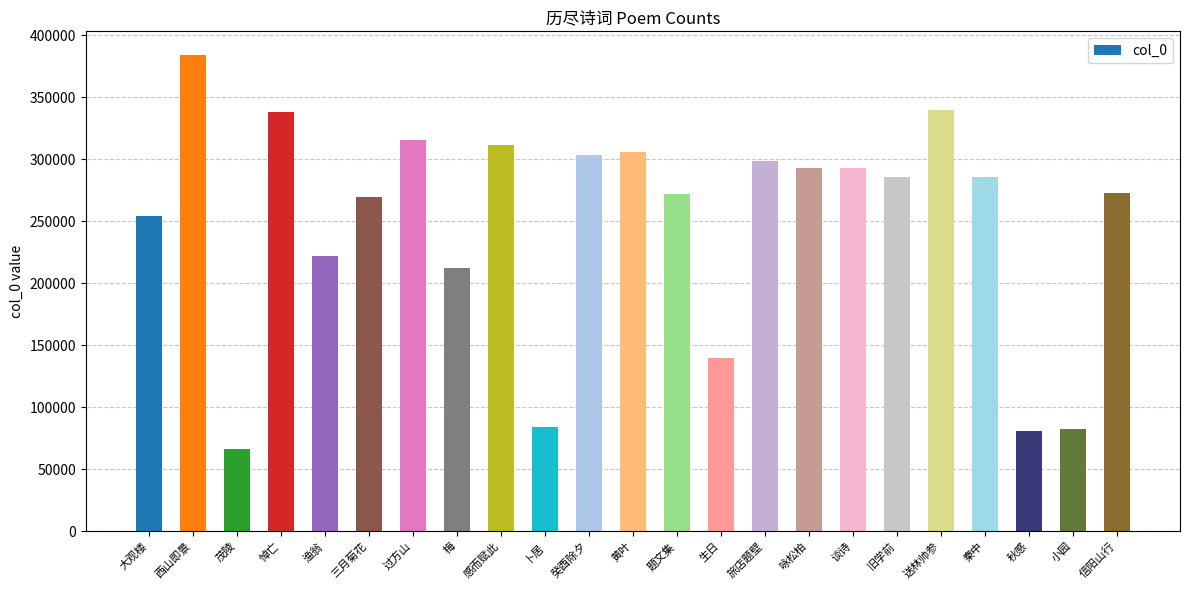

Which has a higher value, 黄叶 or 过方山?

过方山